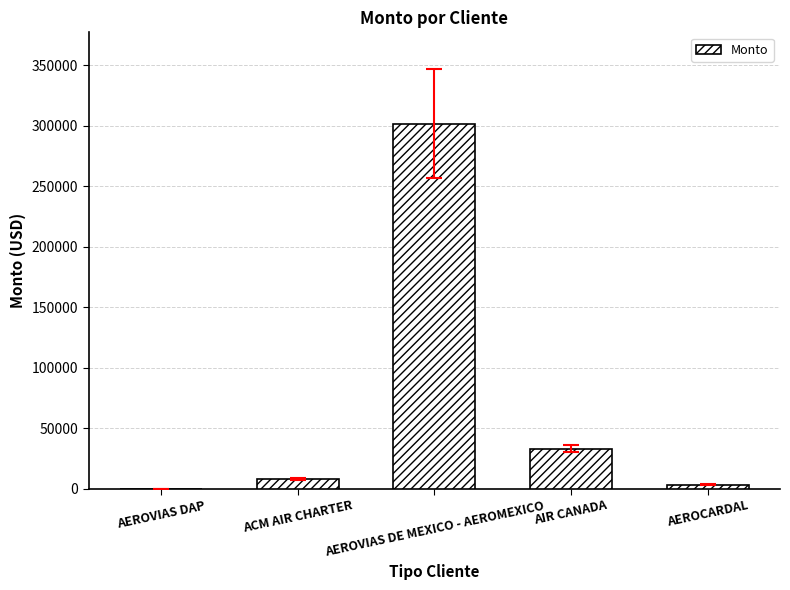

What is the maximum value shown in the chart?

301829.8